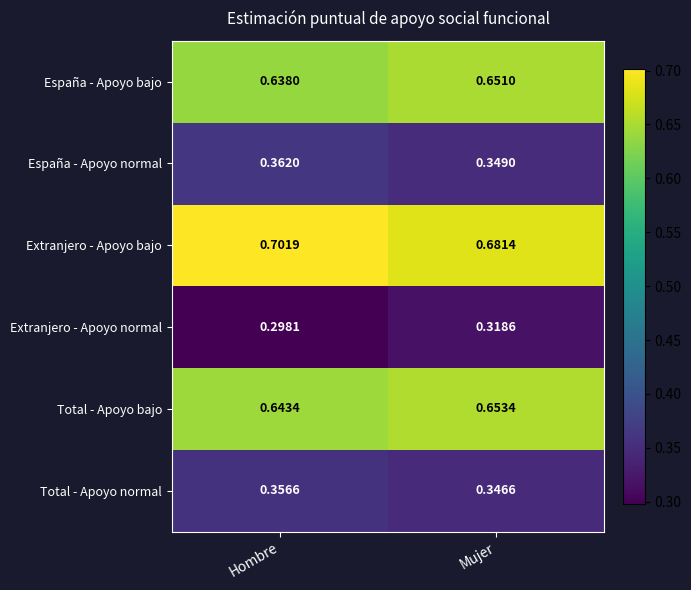

Count the number of categories in the chart.

2